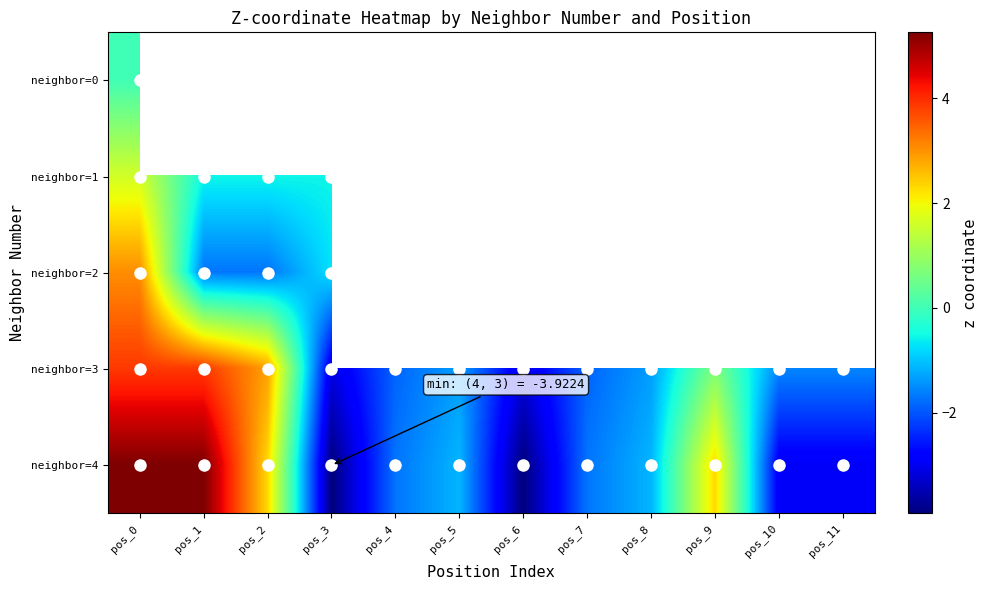

At how many categories does at least one series exceed 3?

2